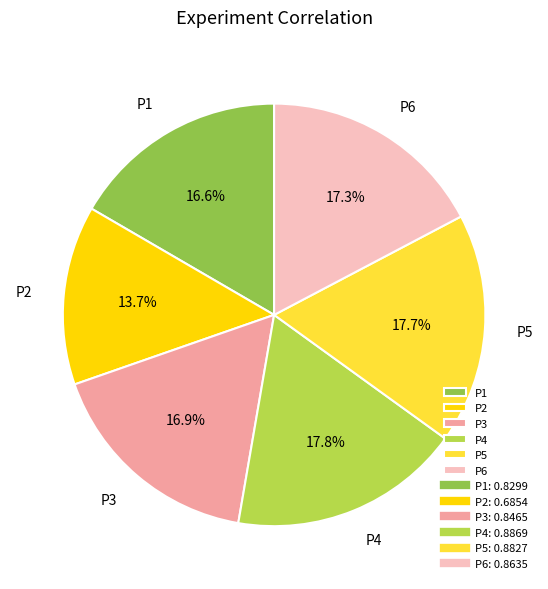

Which slice is the smallest?

P2